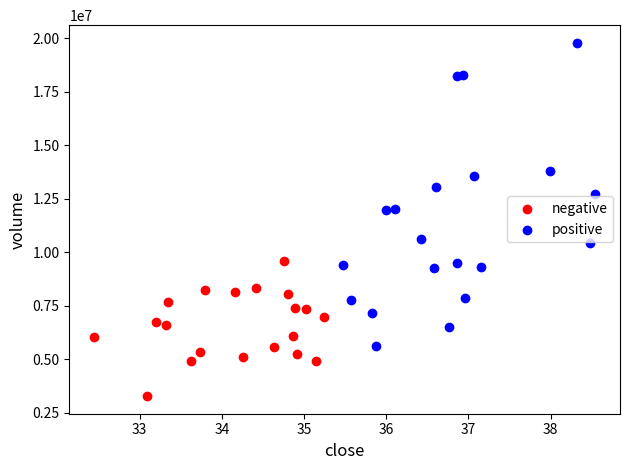

Which series reaches the maximum Y coordinate?

positive